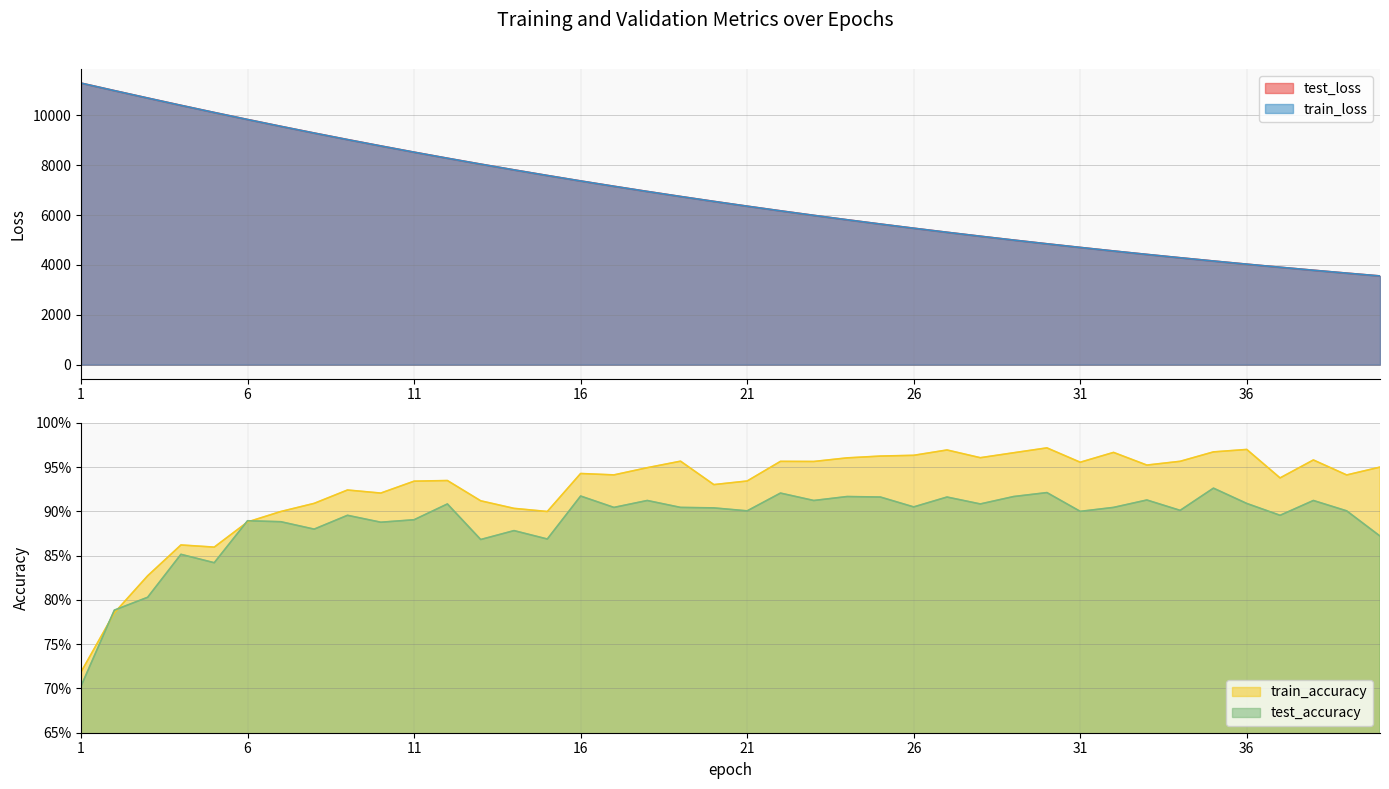

The value of train_loss at 31 is 6821.9. True or false?

False